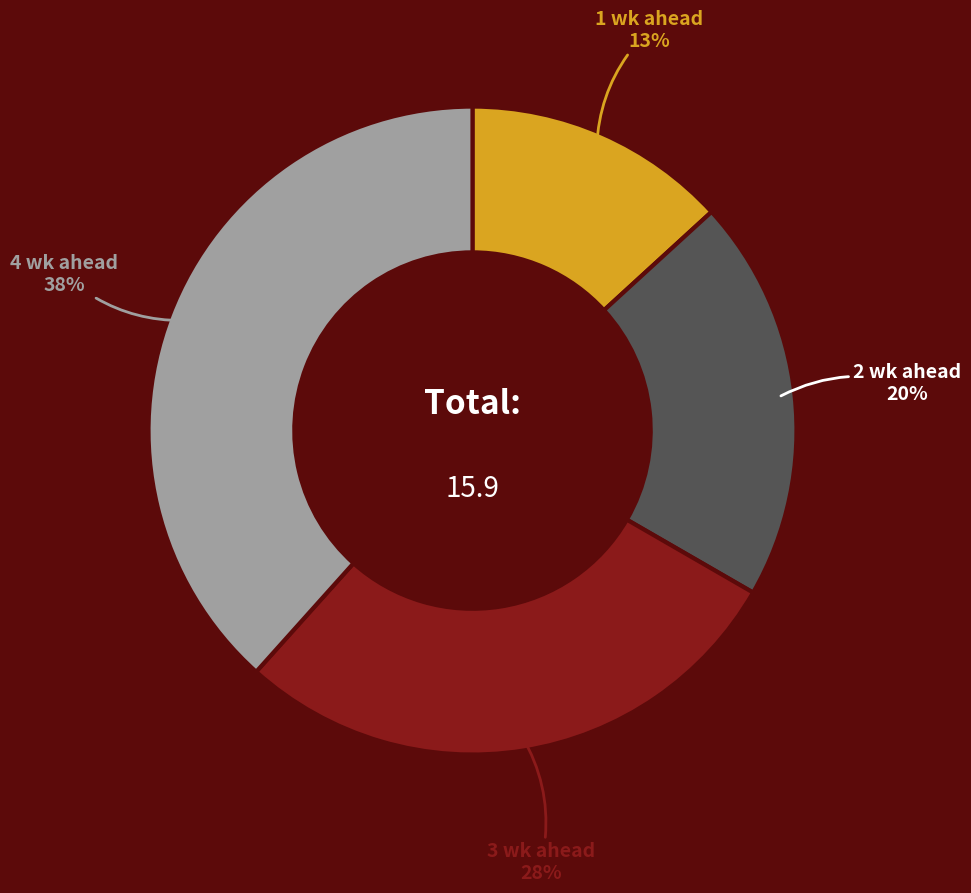

How many slices are in this pie chart?

4